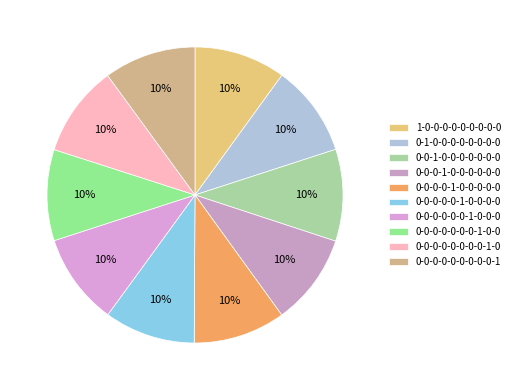

True or false: 0-0-0-1-0-0-0-0-0-0 accounts for 2% of the total.

False